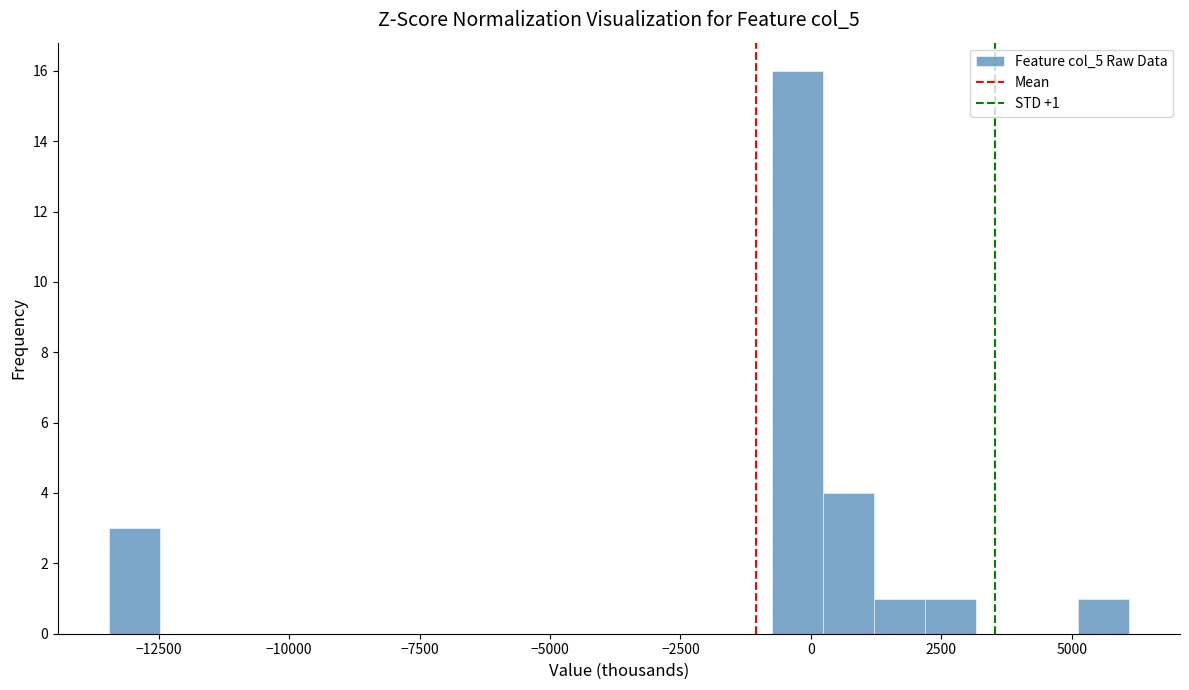

Read against the x-axis, roughly where is the centre of the tallest bar?

-500